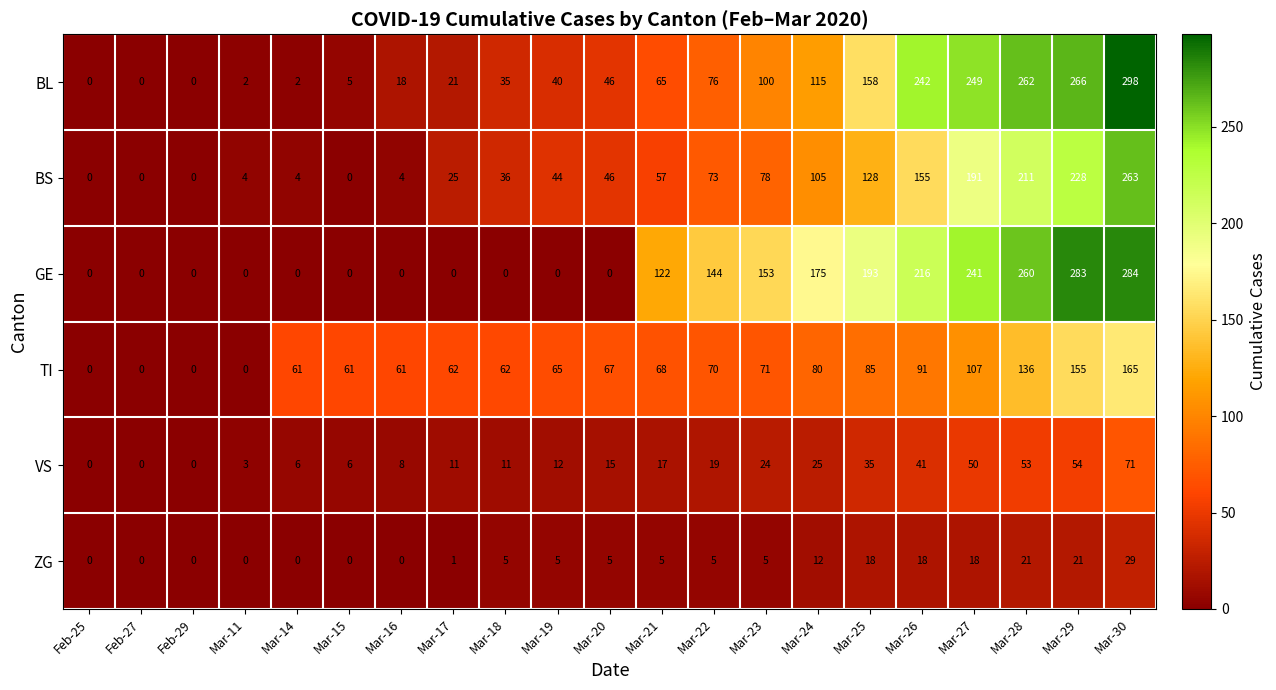

At Mar-24, list the series in order from largest to smallest.

GE, BL, BS, TI, VS, ZG